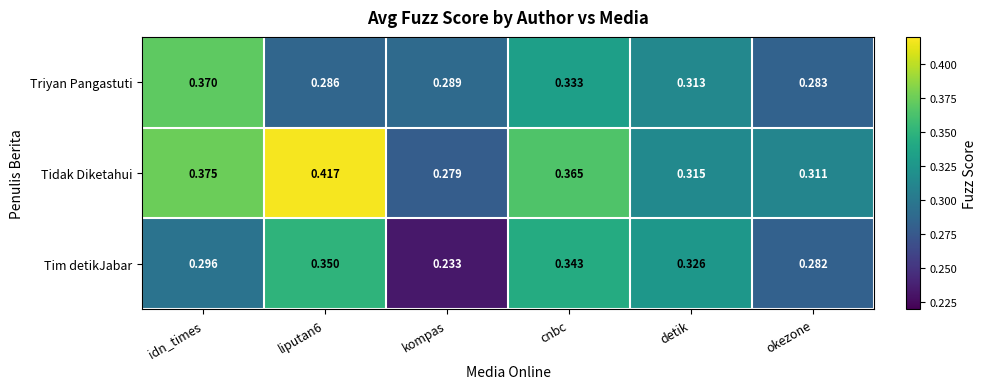

At which label is Tim detikJabar closest to 0?

kompas